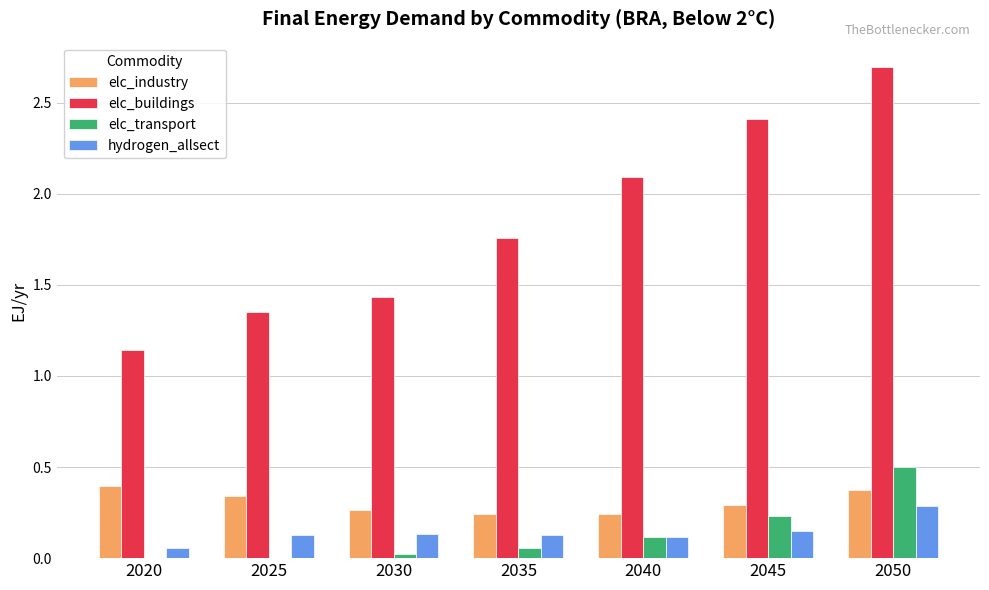

What is the maximum value for elc_industry?

0.4